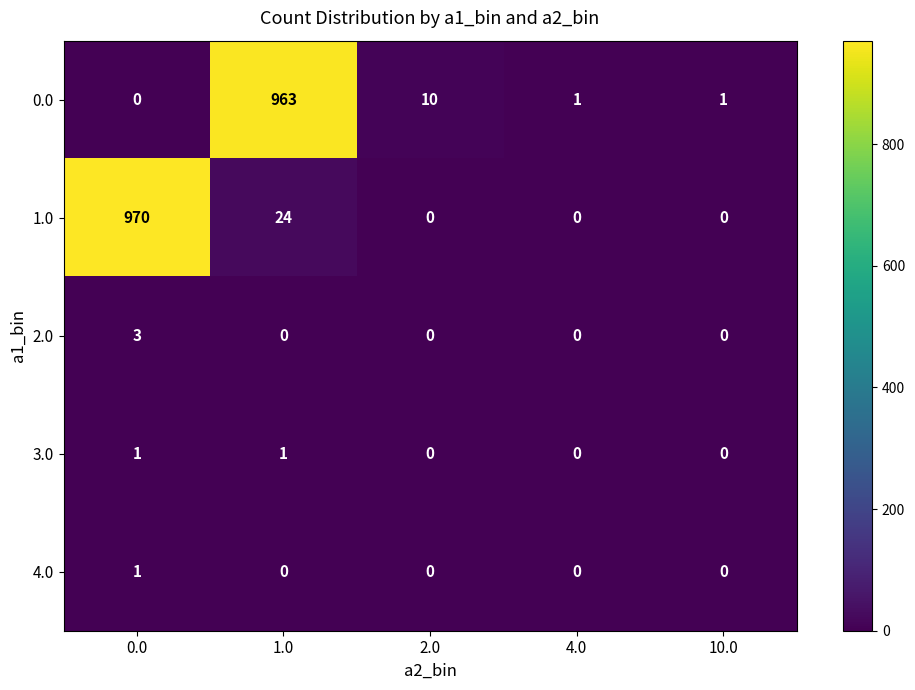

How many distinct data groups are displayed?

5